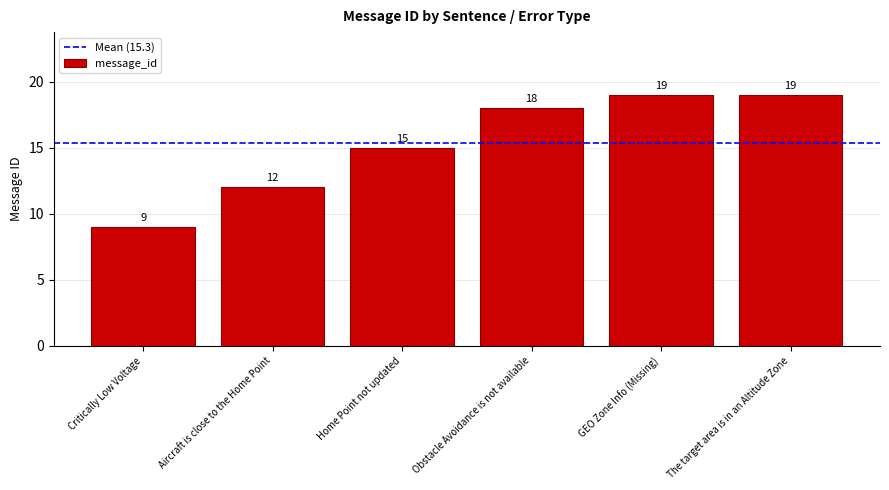

What is the label of the 2nd bar from the left?

Aircraft is close to the Home Point